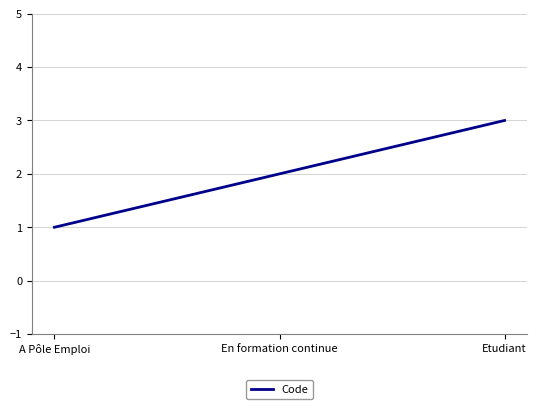

What is the sum of the values at En formation continue and A Pôle Emploi?

3